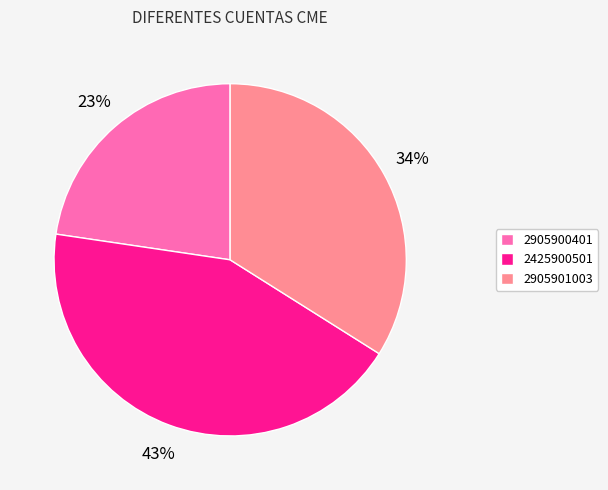

What percentage is the 2425900501 slice, to the nearest percent?

43%